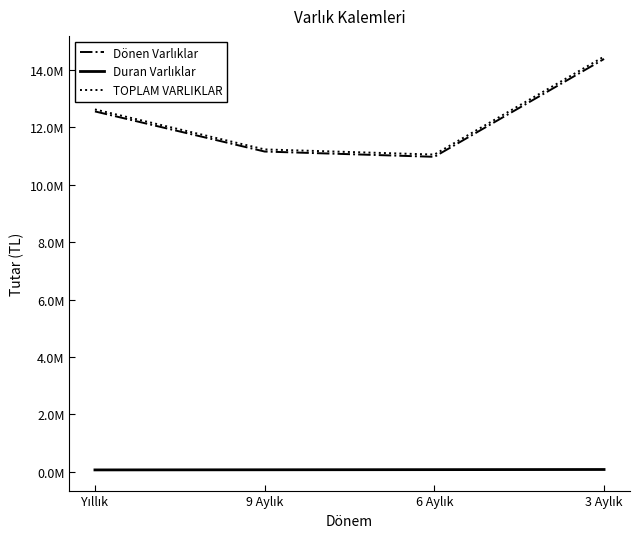

Does the chart display data point markers on the line(s)?

No